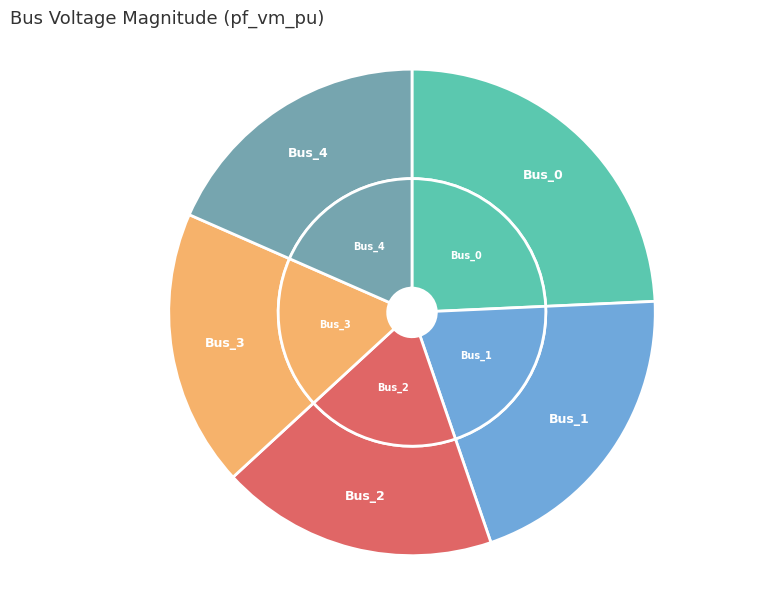

To the nearest percent, what is the difference between the largest and smallest slice percentages?

6%